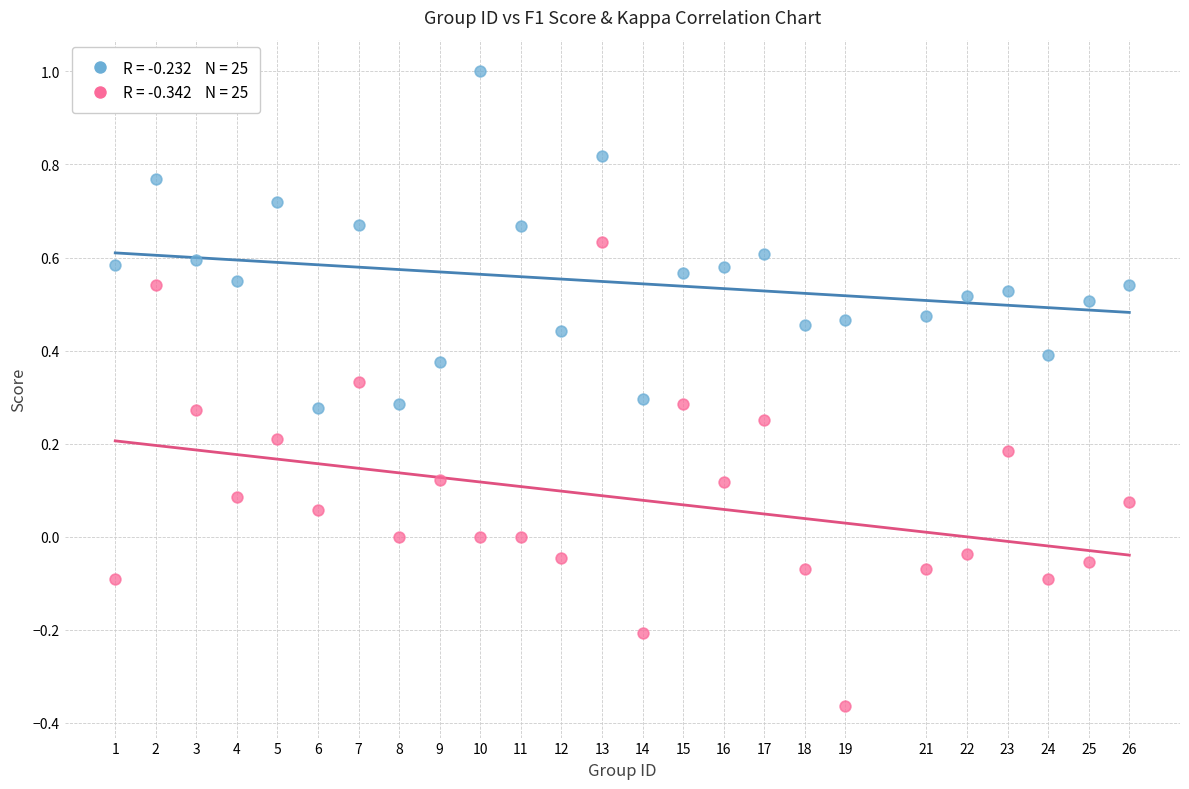

Across all data points, what is the range of X values (max minus min)?

25.0